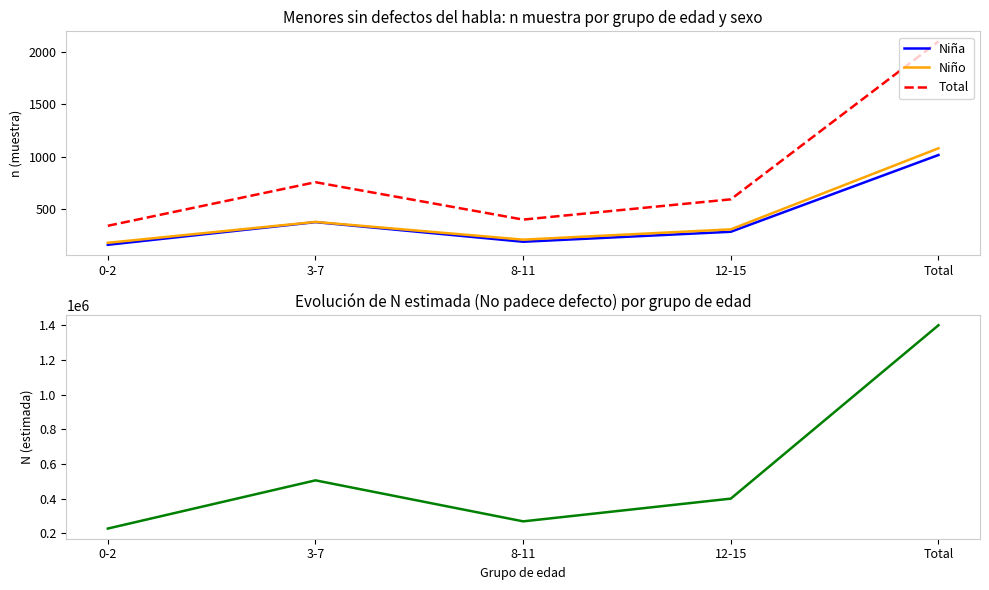

Which category has the lowest value across all series?

0-2